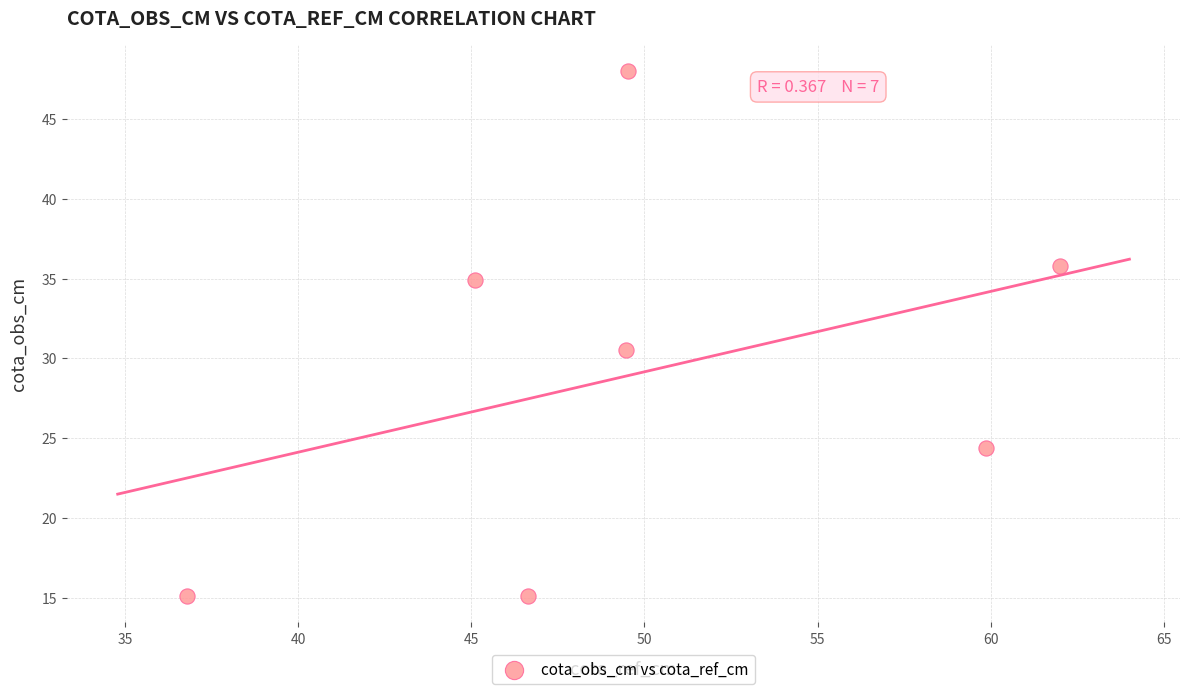

What Y value in the scatter plot is closest to 31?

30.5